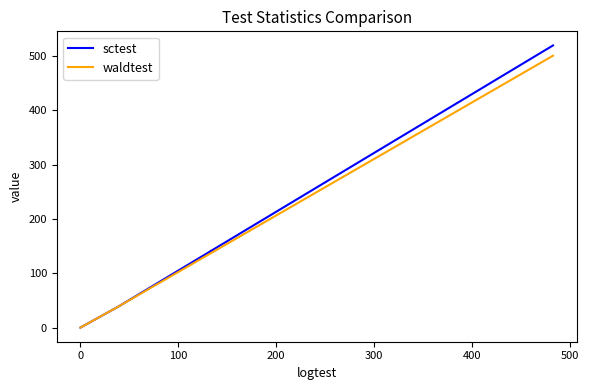

Is this an area chart (filled region under the line)?

No